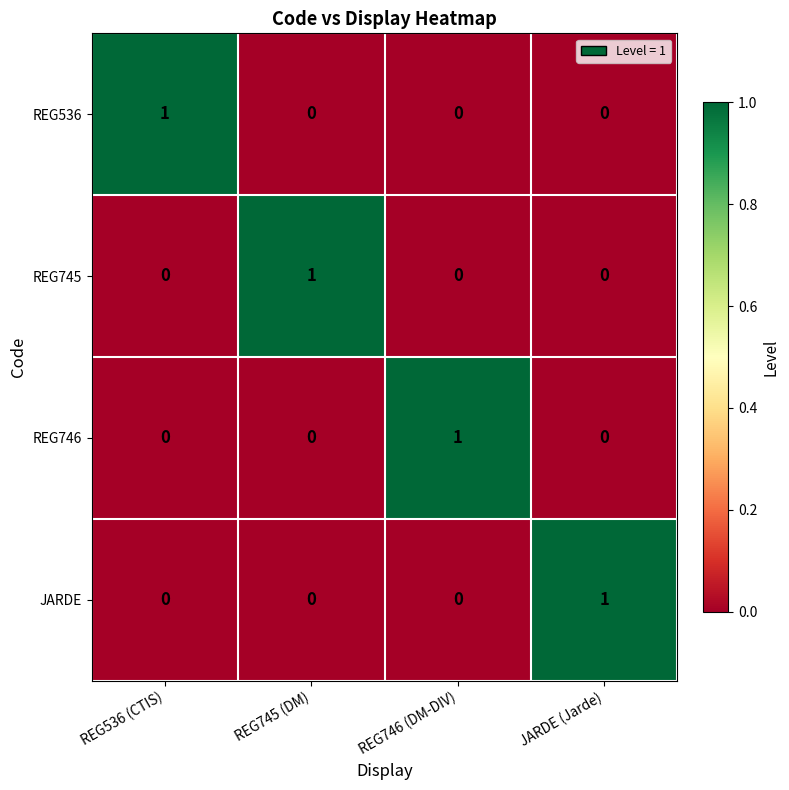

At how many categories does at least one series exceed 0?

4